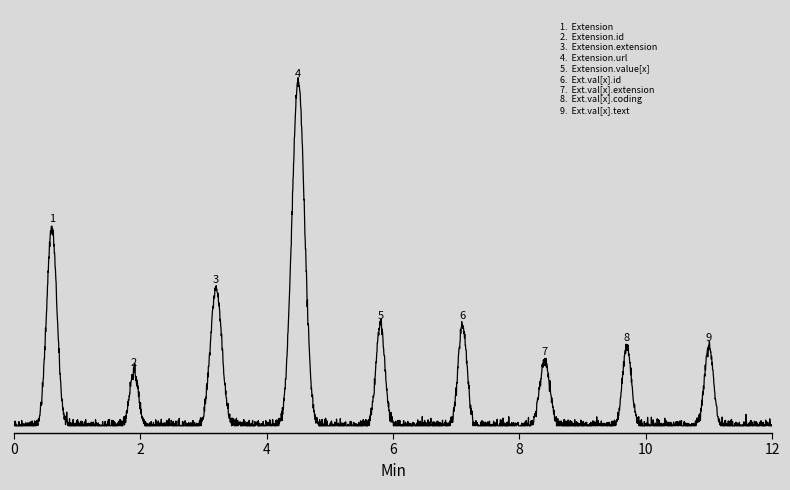

Which category has the highest value across all series?

Extension.url